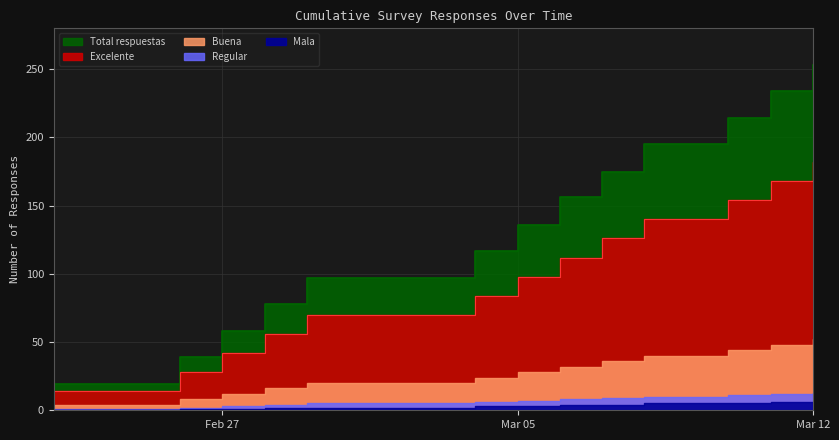

How many values in the Excelente series exceed 98?

6